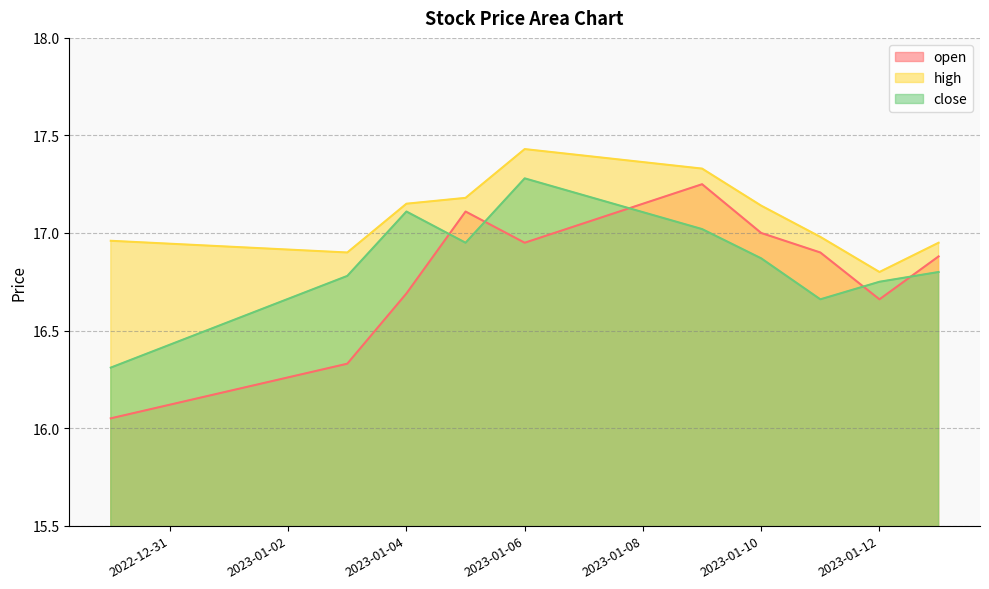

At which category does the chart reach its peak across all series?

2023-01-06